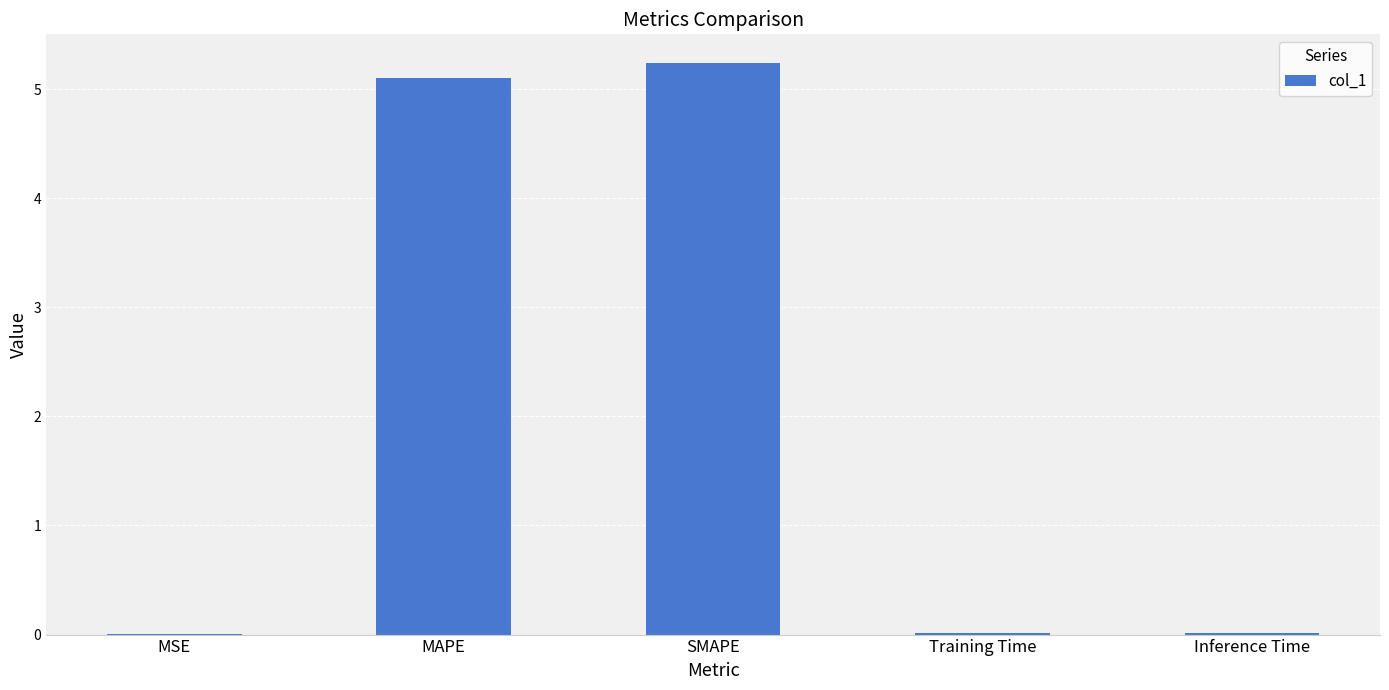

Which has a higher value, MSE or SMAPE?

SMAPE